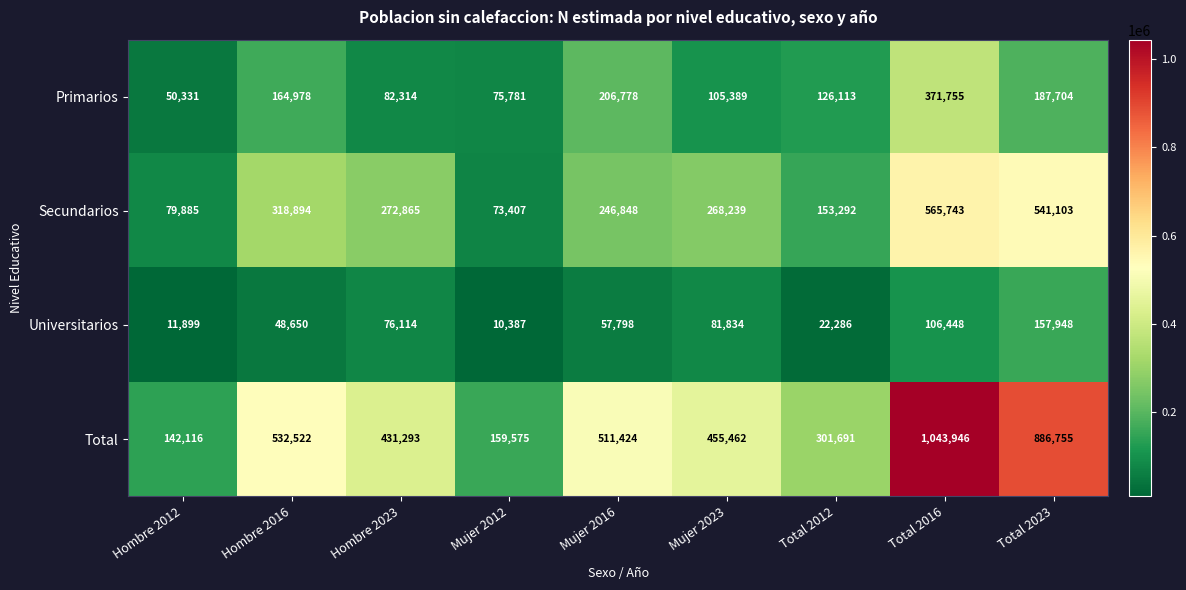

Where is Total nearest to the value 593031?

Hombre 2016